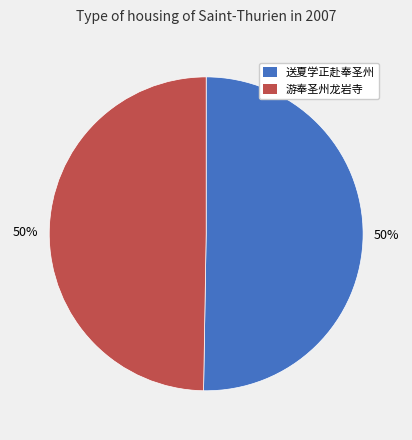

What is the ratio of the value at 送夏学正赴奉圣州 to the value at 游奉圣州龙岩寺?

1.0